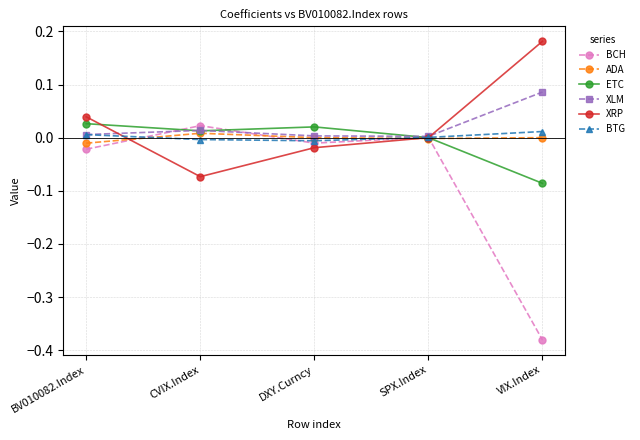

Between which two adjacent categories do XRP and XLM first intersect?

BV010082.Index and CVIX.Index